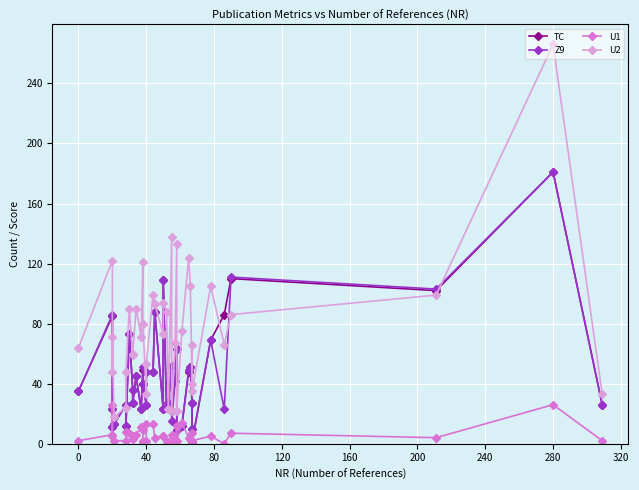

At how many categories does at least one series exceed 144?

1